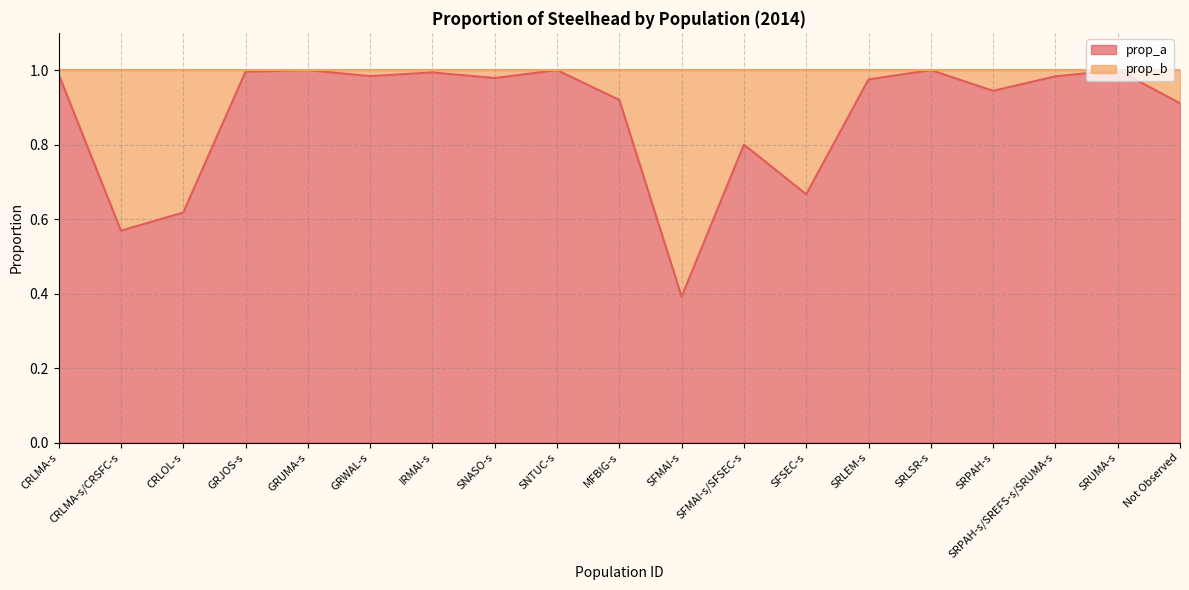

What is the approximate value at GRJOS-s?

1.0